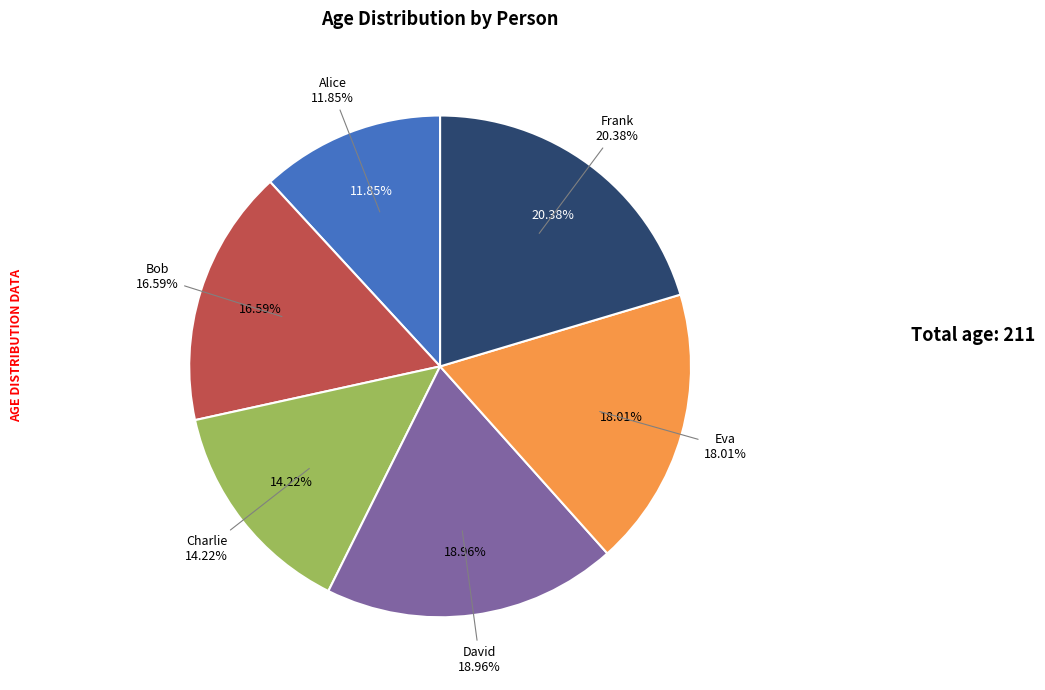

Is Eva the majority of the pie?

No